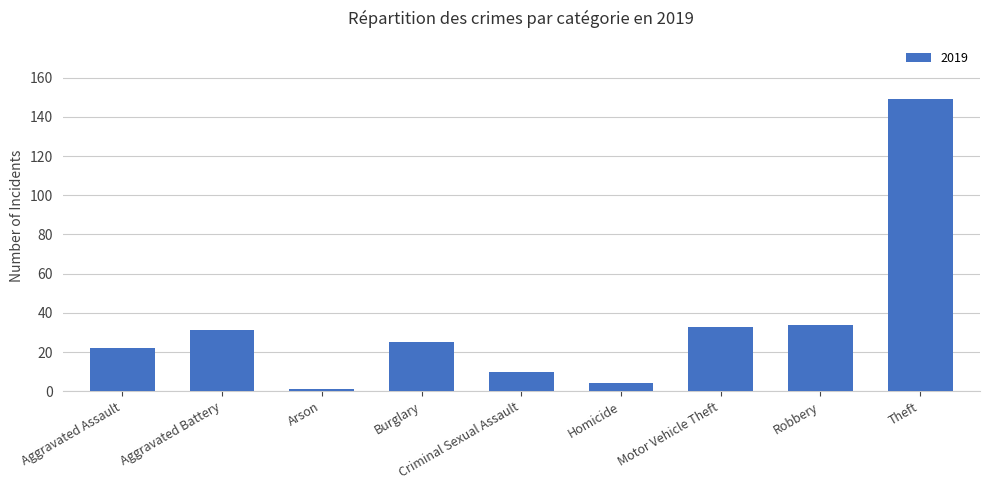

Approximately how many times larger is the value at Motor Vehicle Theft compared to Burglary?

1.3